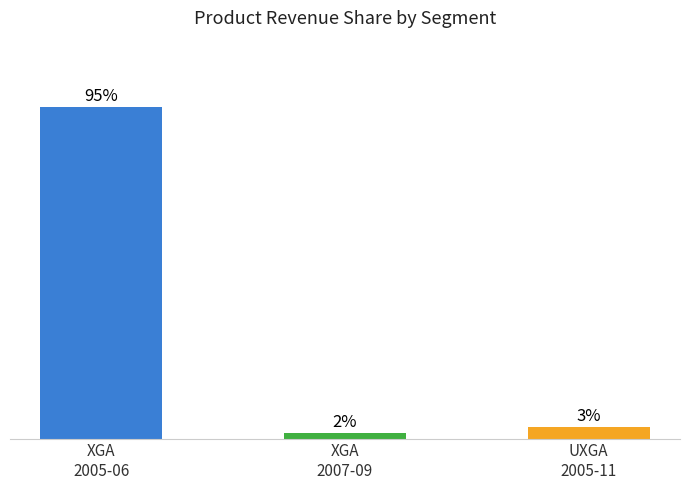

Where is the data nearest to the value 48?

UXGA
2005-11